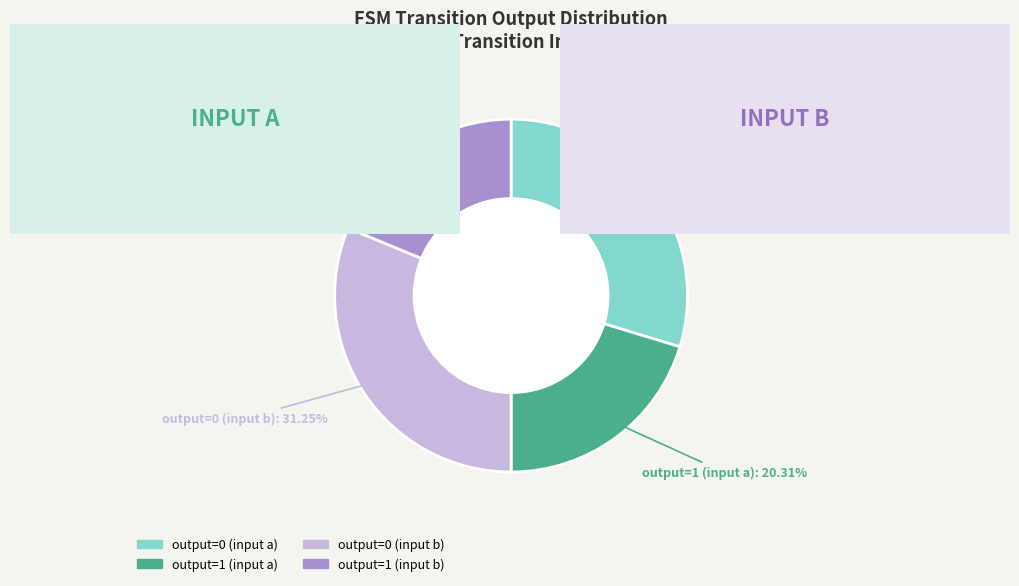

Which category has the biggest portion of the pie?

output=0 (input b)